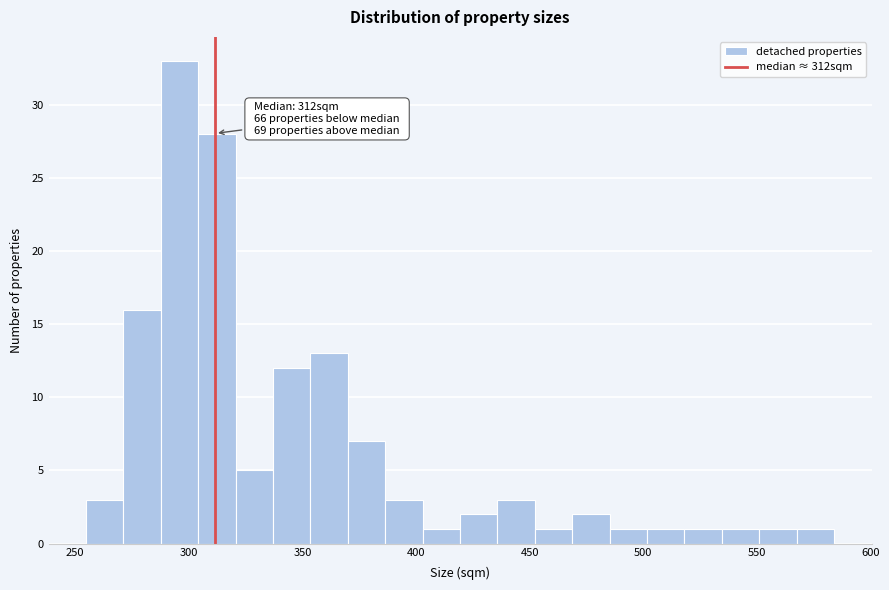

Read against the x-axis, roughly where is the centre of the tallest bar?

295